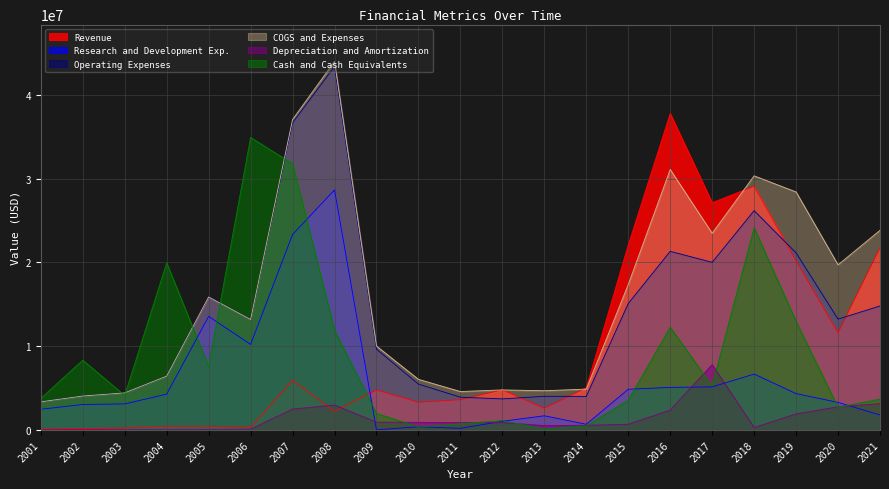

At how many categories does at least one series exceed 27963968?

6